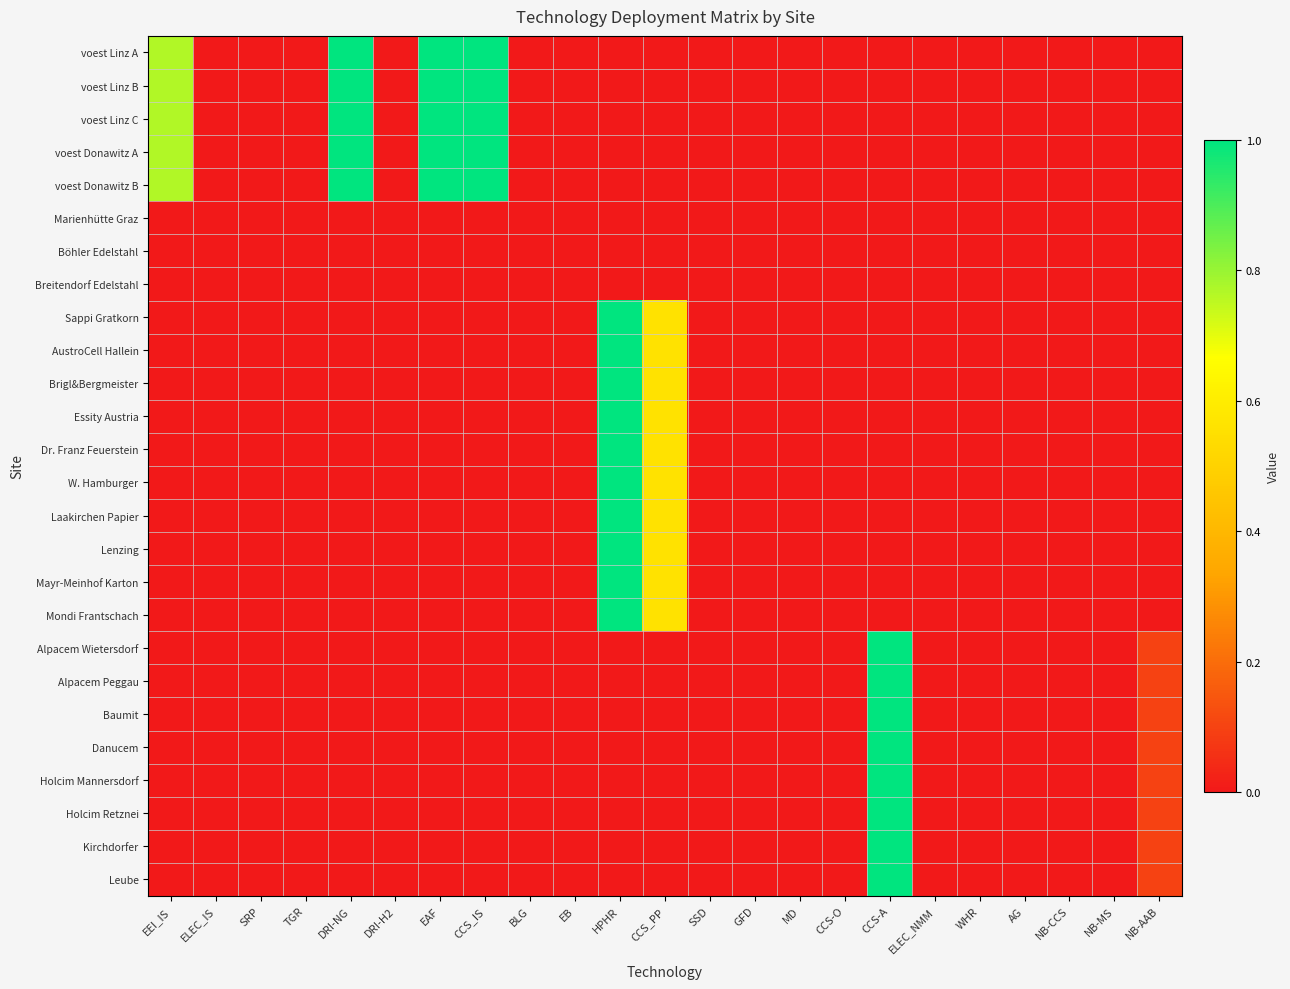

Which series has the largest total across all categories?

voest Linz A